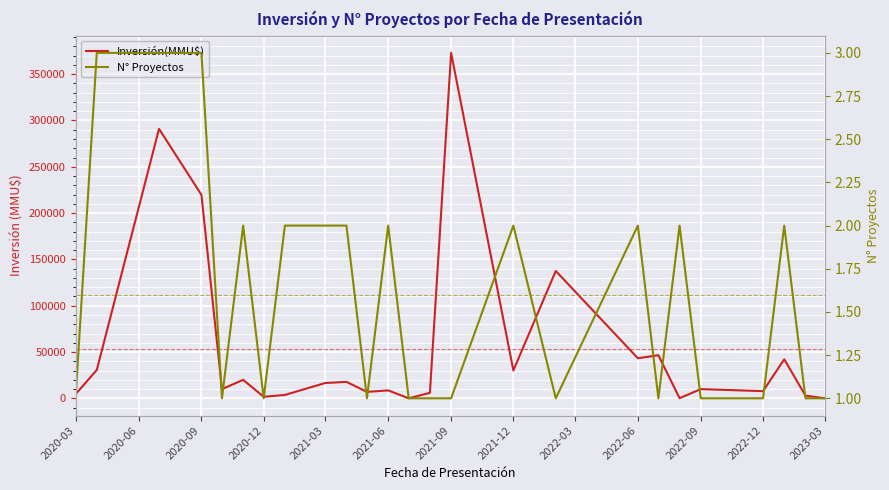

What are all the series names shown in the legend?

Inversión(MMU$), N° Proyectos